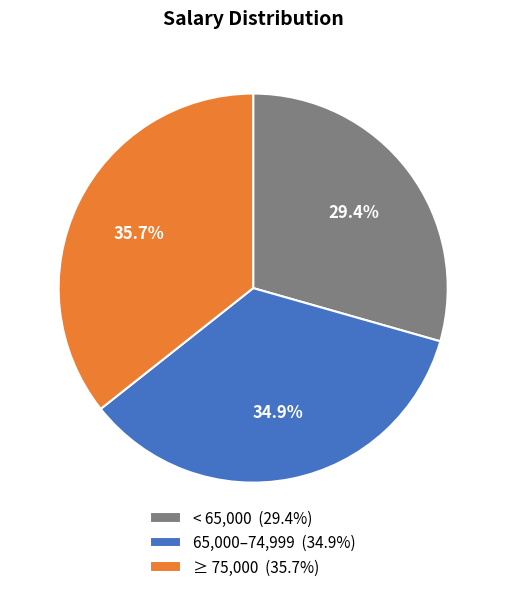

What is the smallest slice in the pie chart?

< 65,000 (29.4%)